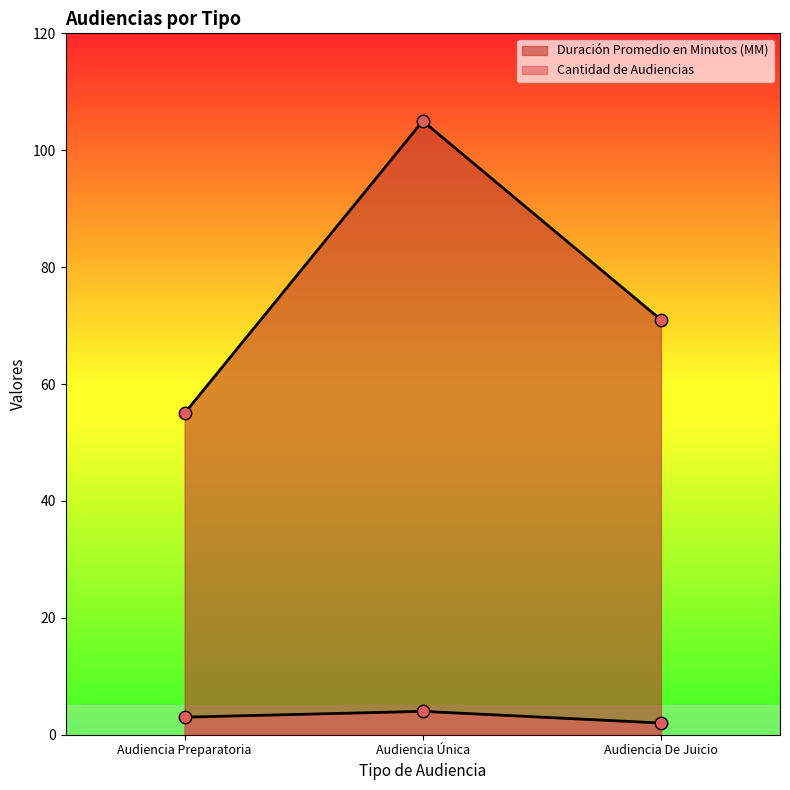

Which series contains the highest Y value?

Duración Promedio en Minutos (MM)